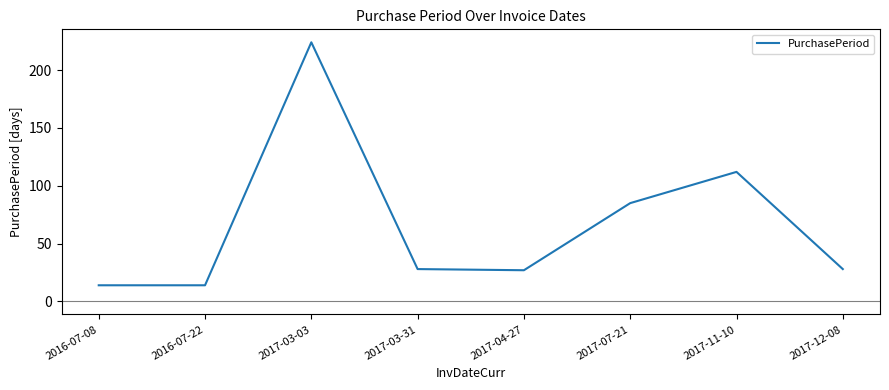

At which label does the data first exceed 28?

2017-03-03